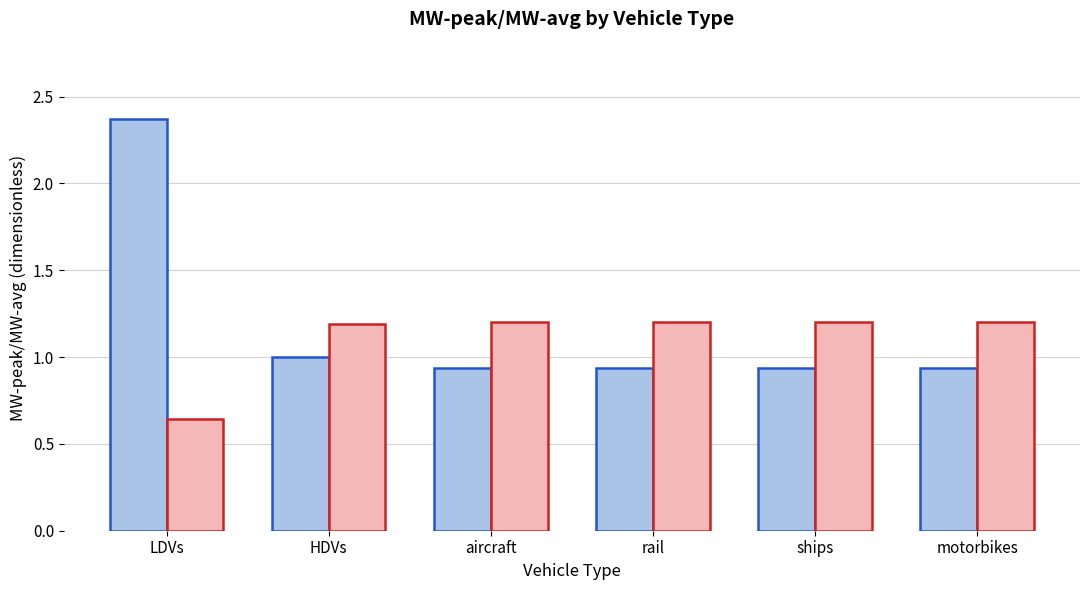

Which category has the lowest value across all series?

LDVs